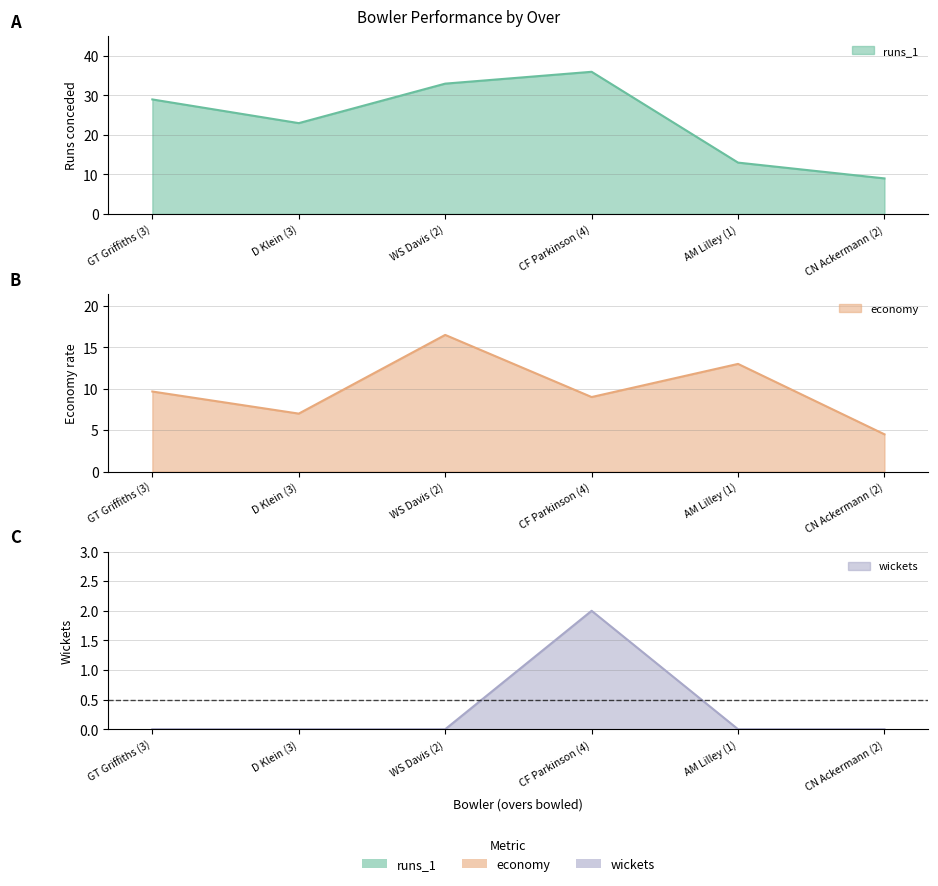

What position from the left is AM Lilley (1)?

5